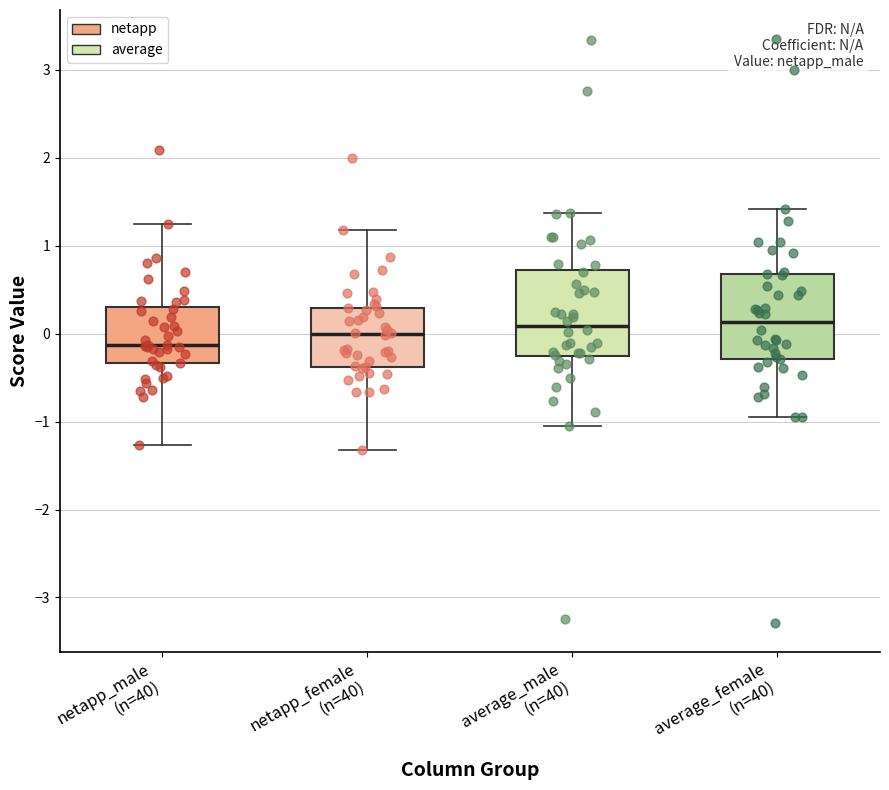

Which box has the lowest median line?

netapp_male (n=40)